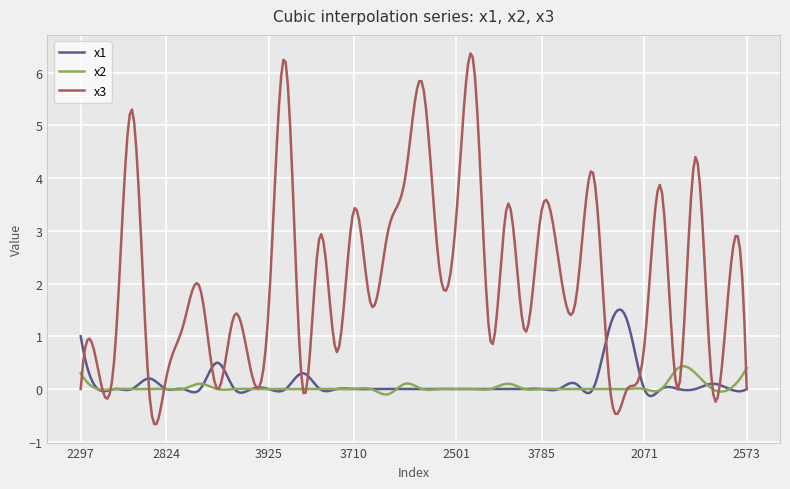

What is the difference between the maximum and second lowest values in the x2 series?

0.5